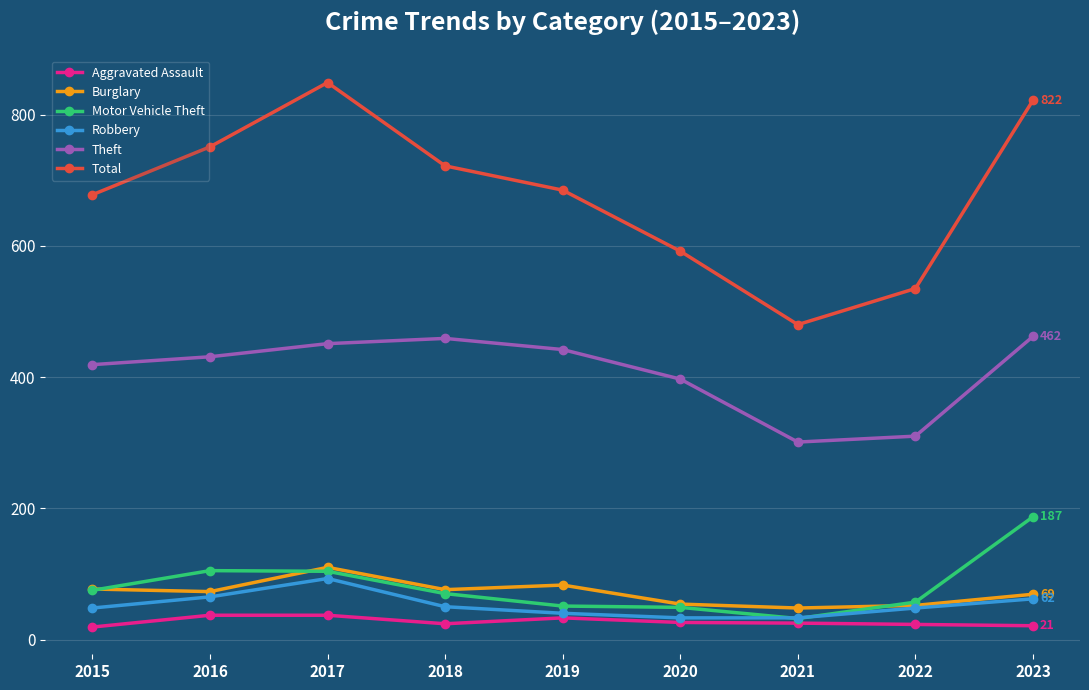

The value of Robbery at 2018 is 79. True or false?

False